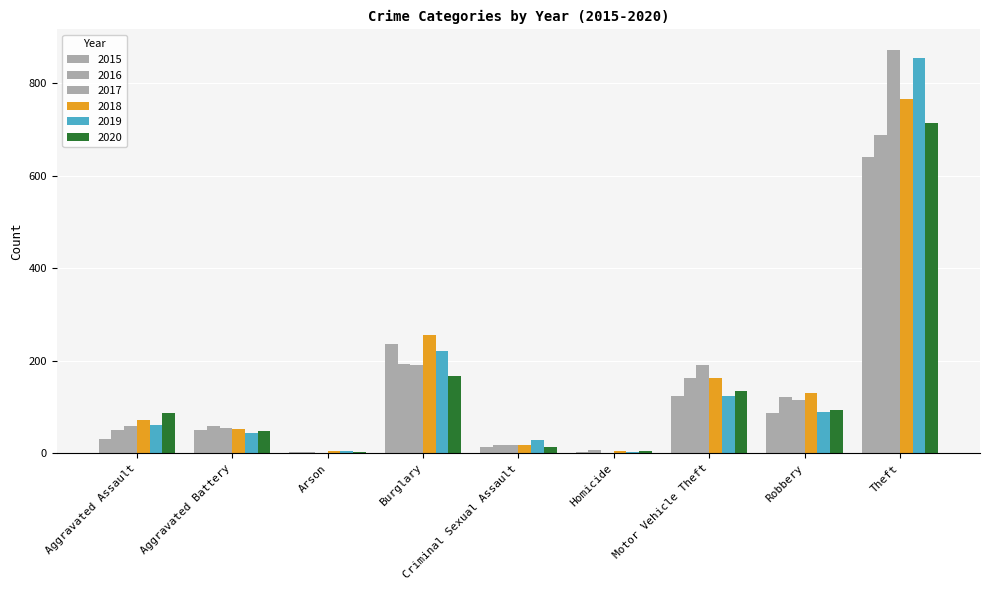

How many groups of bars are there?

9